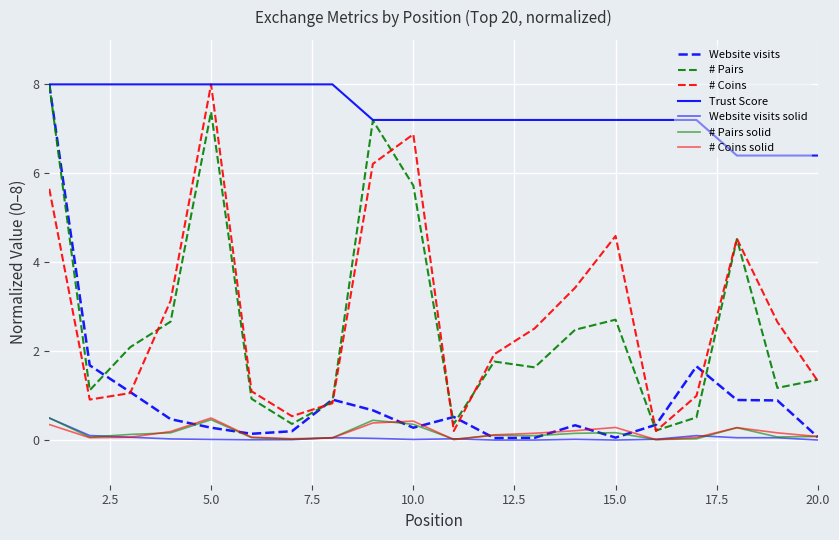

Does the chart display data point markers on the line(s)?

No